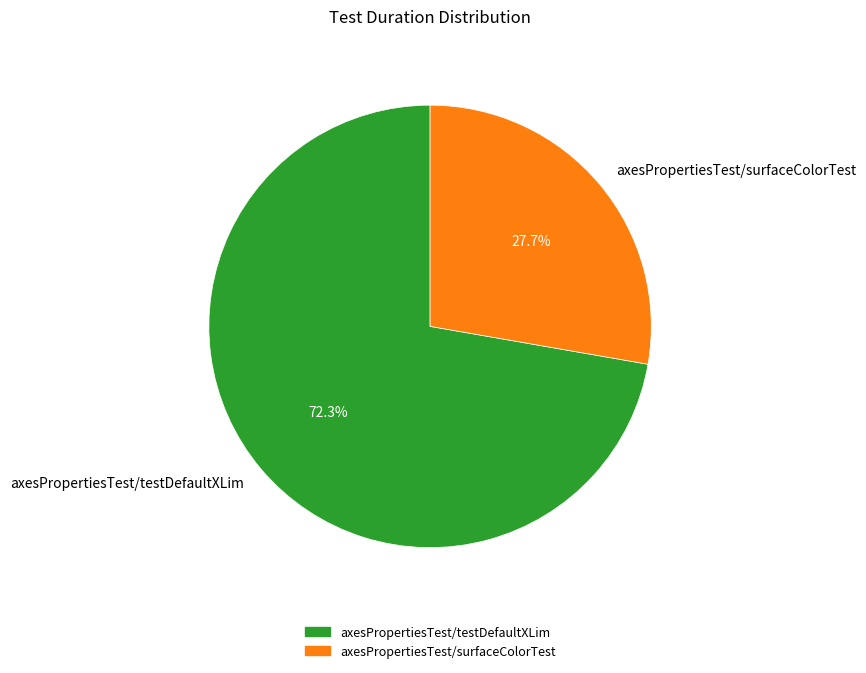

Does axesPropertiesTest/testDefaultXLim represent more than half of the total?

Yes